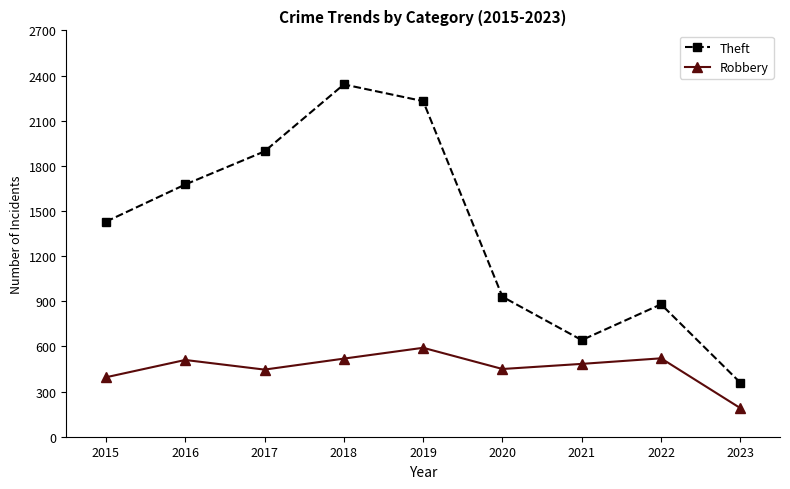

Rank the series by their maximum value, from highest to lowest.

Theft, Robbery